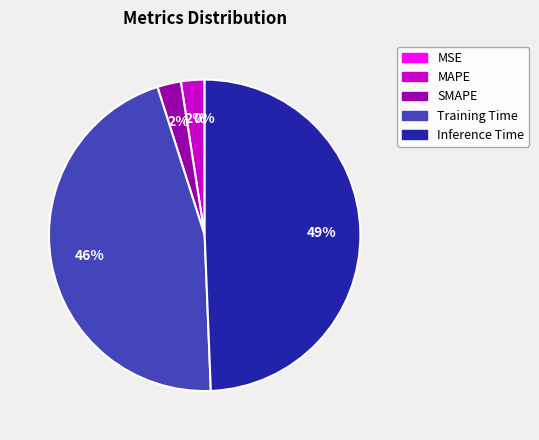

To the nearest percent, what is the average slice percentage?

20%